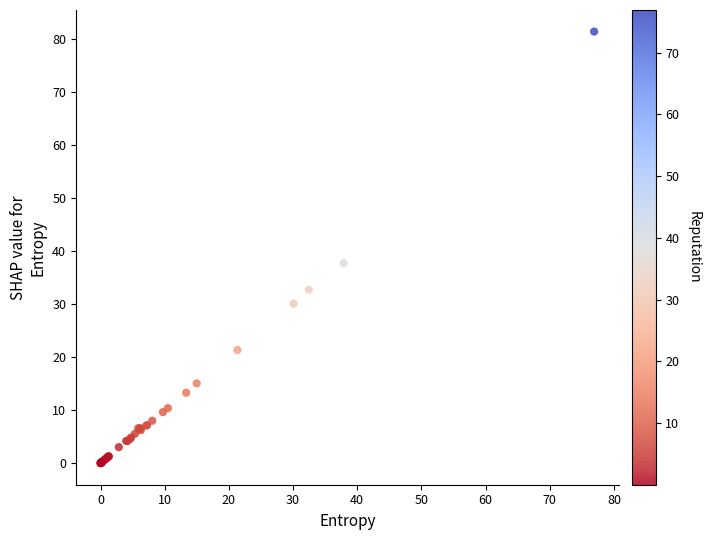

What Y value in the scatter plot is closest to 40?

37.7